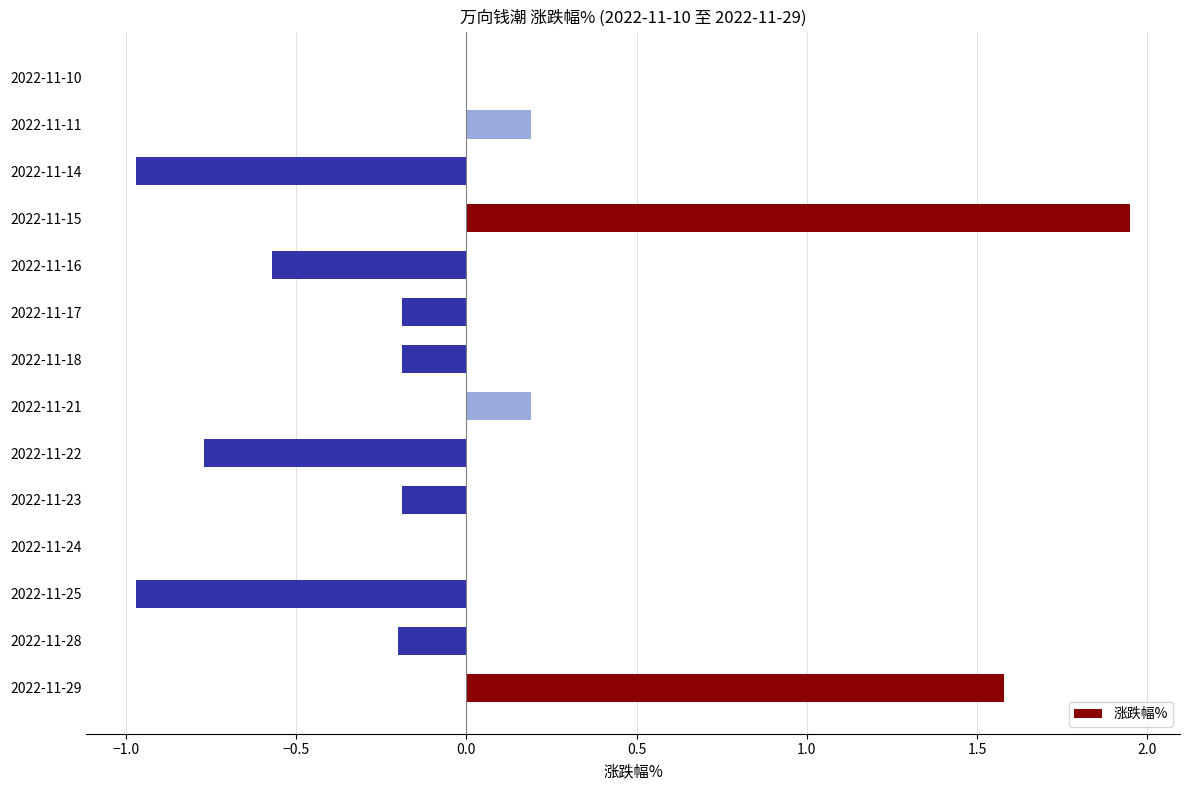

What is the change in value from 2022-11-25 to 2022-11-16?

+0.4